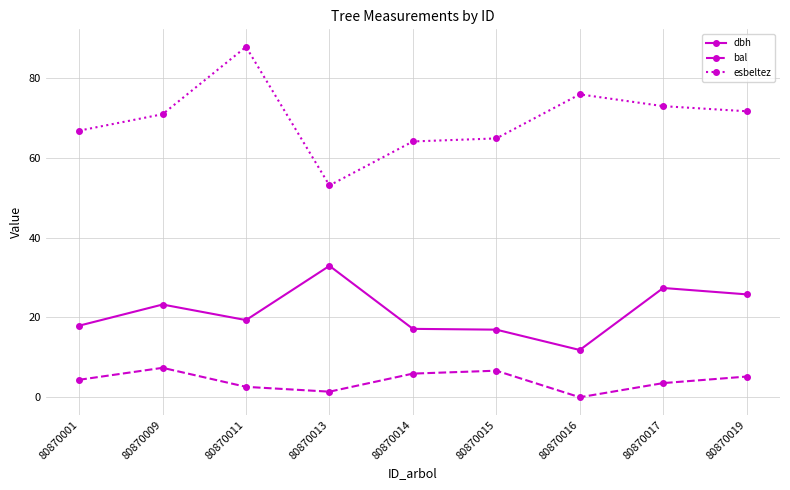

Count the number of data series in this chart.

3